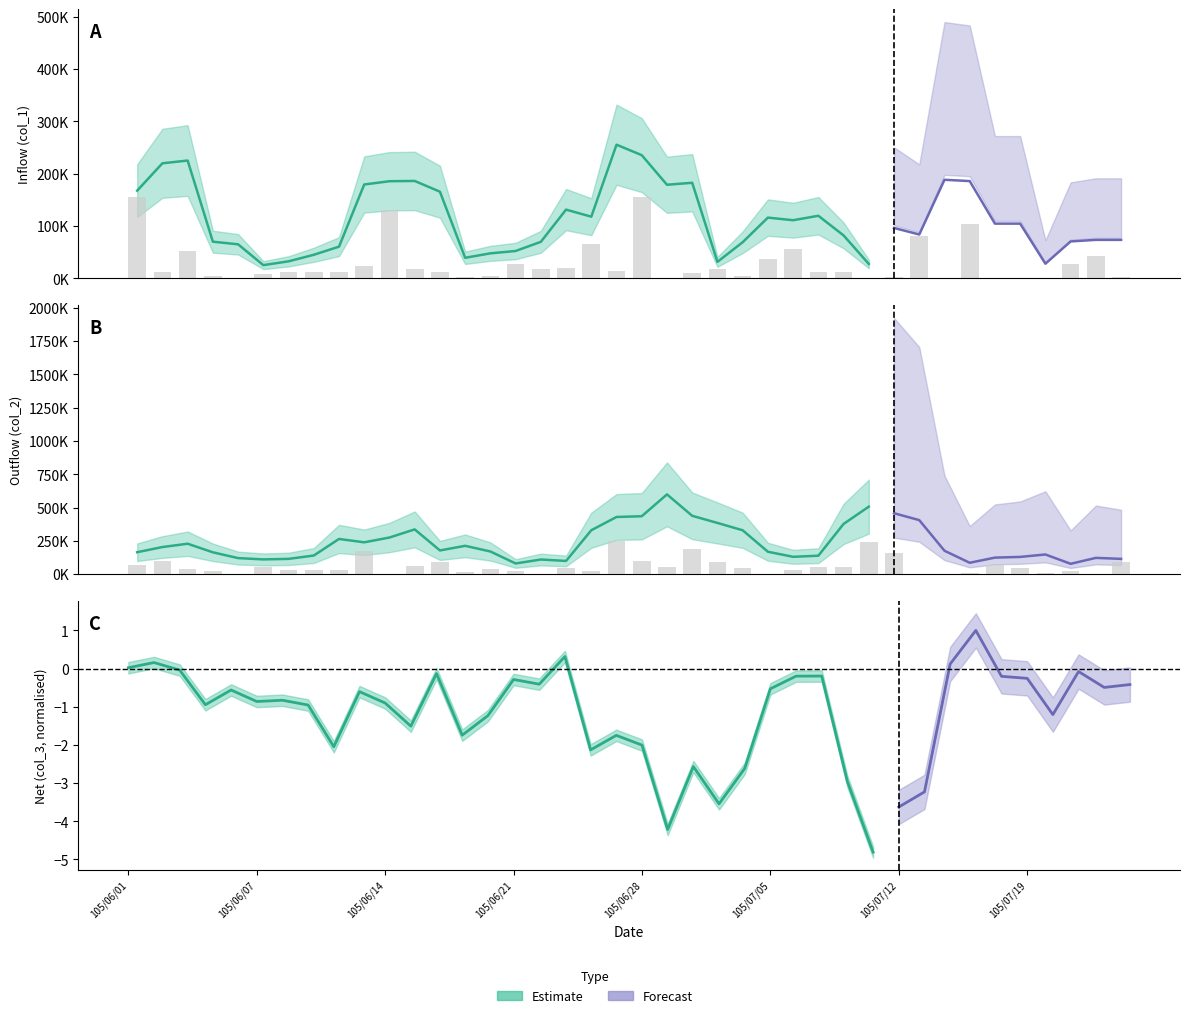

How many data points in col_1 are above 12500?

19